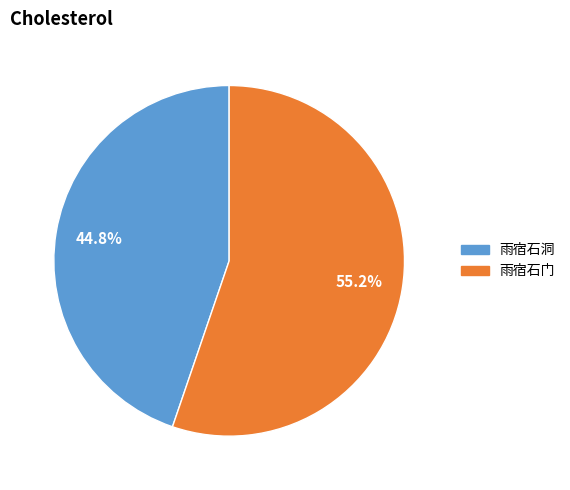

How many segments does this pie chart have?

2